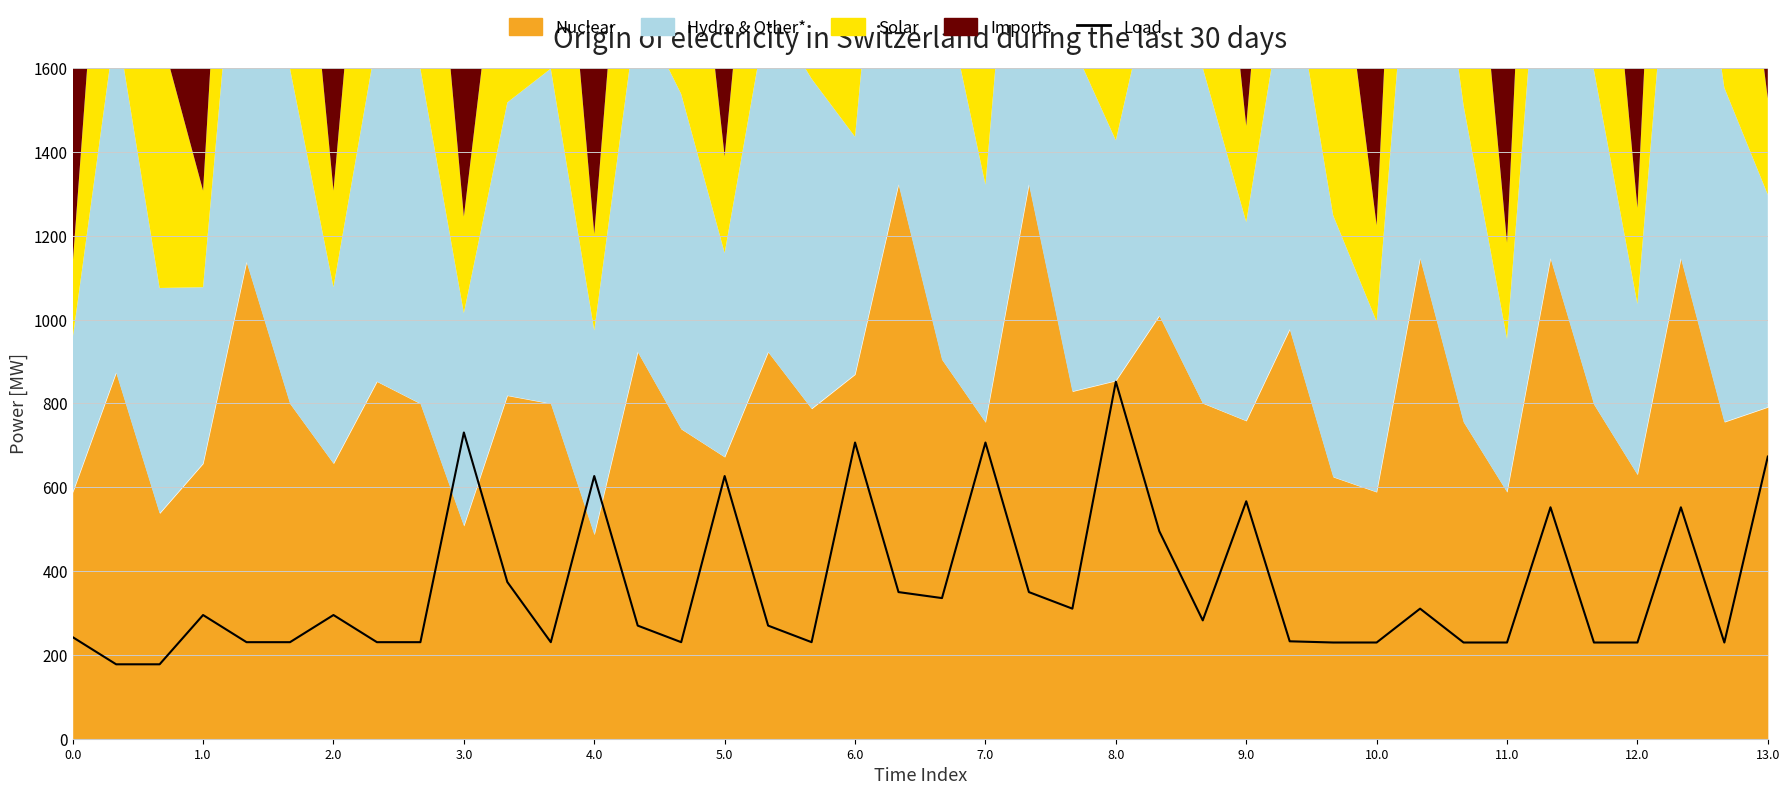

What is the average value?

364.6